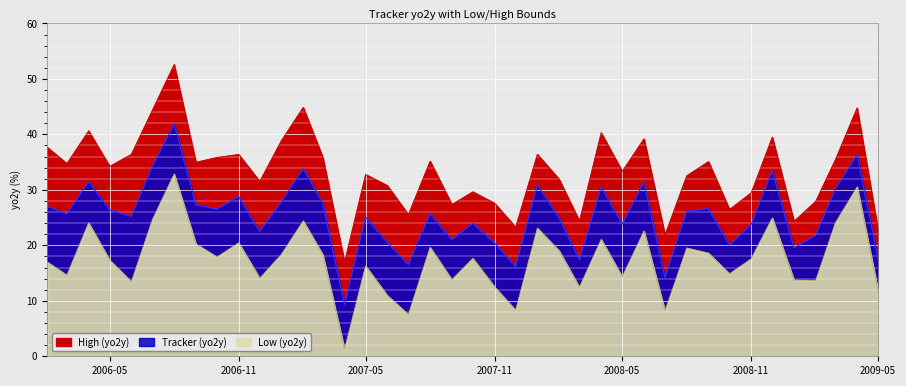

What are all the series names shown in the legend?

Tracker (yo2y), Low (yo2y), High (yo2y)